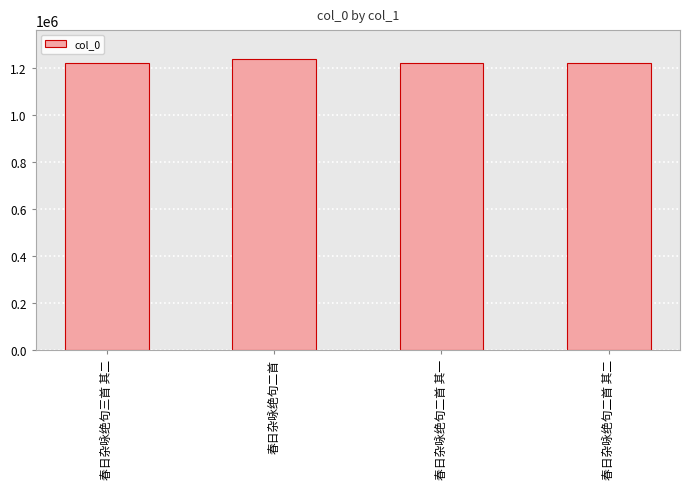

What value does the data have at 春日杂咏绝句二首 其一?

1218335